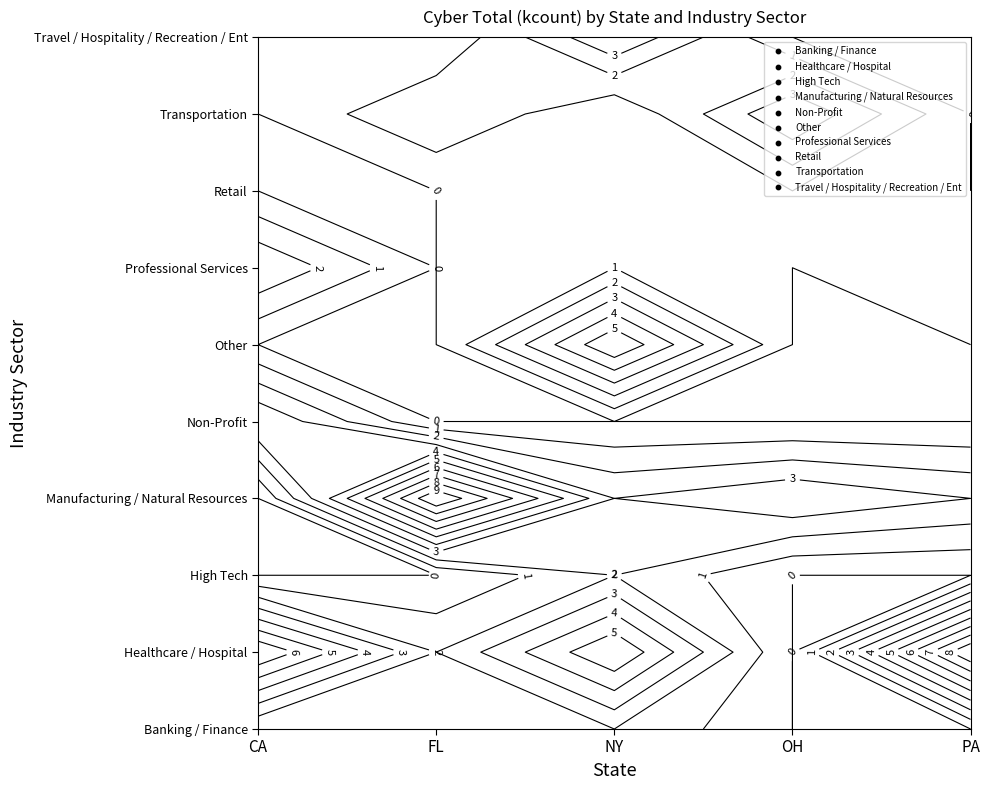

At which category is the sum across all series the highest?

NY